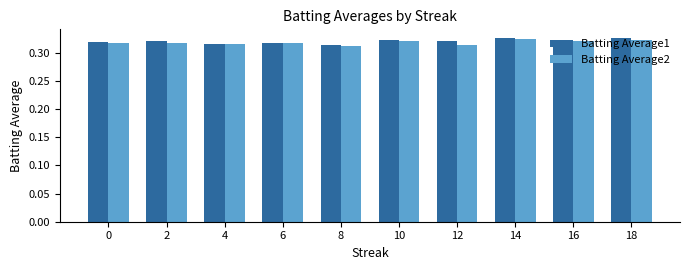

How many categories are shown in the chart?

10